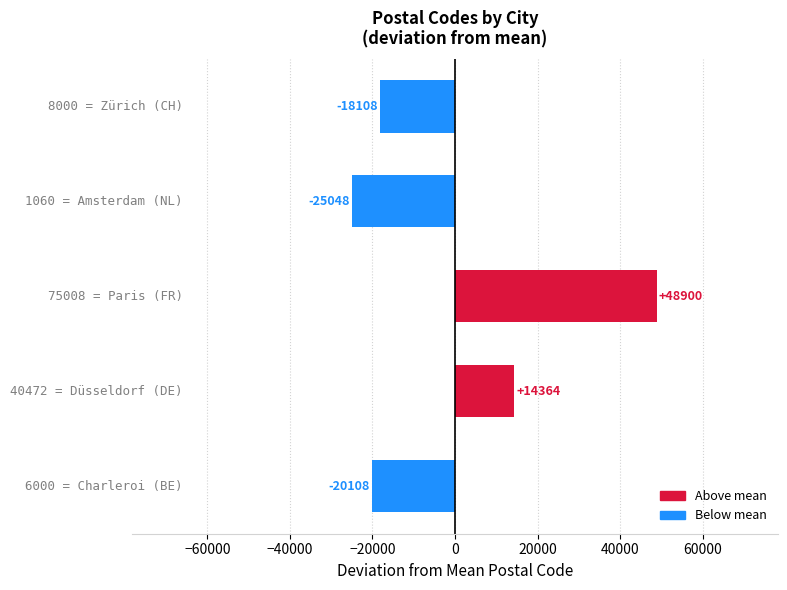

Reading bottom to top, list all the values displayed in this chart.

-20108	14364	48900	-25048	-18108